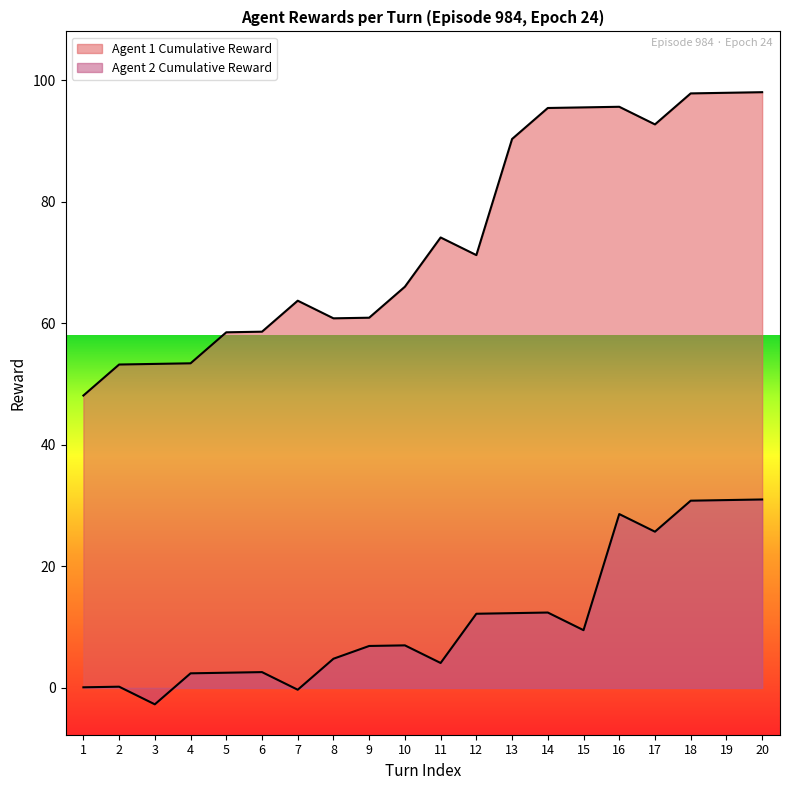

Does the chart display data point markers on the line(s)?

No